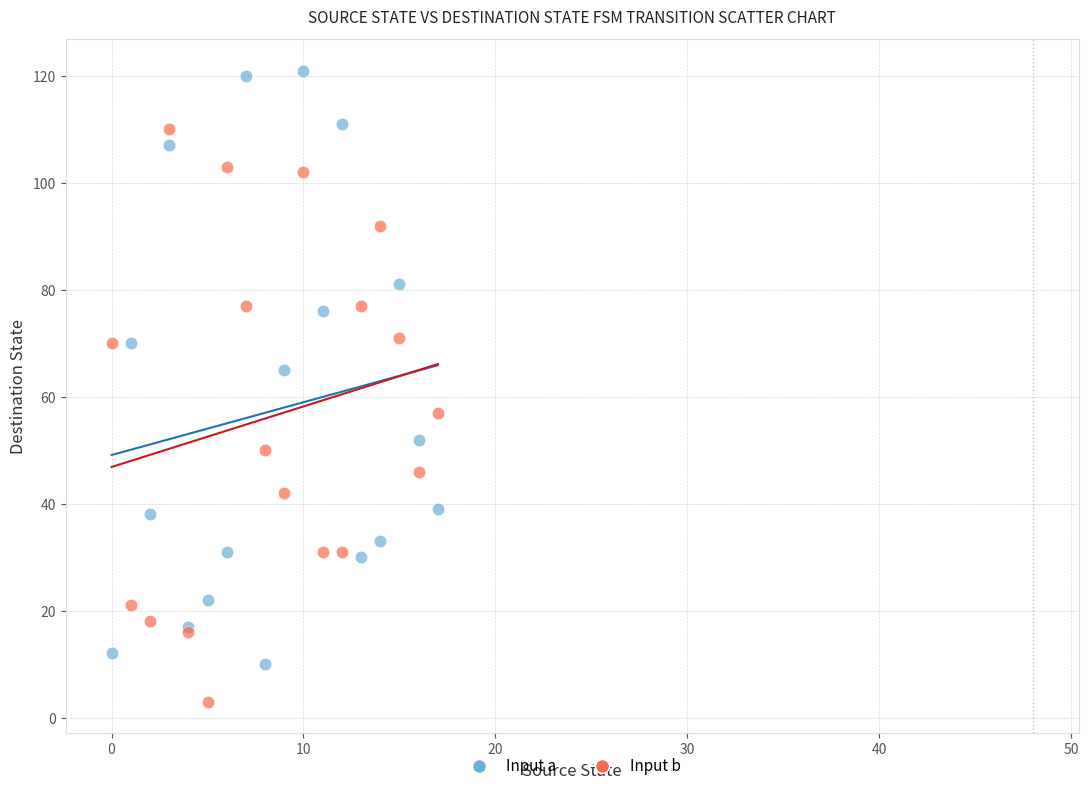

Which series contains the highest Y value?

Input a